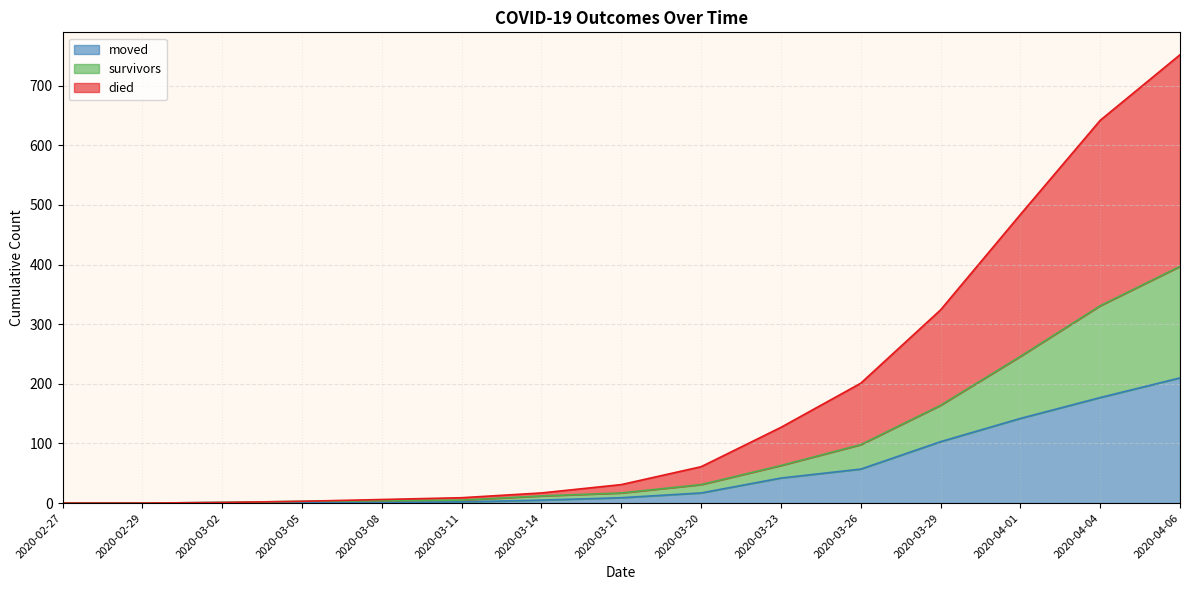

Which series has the widest spread of values?

died